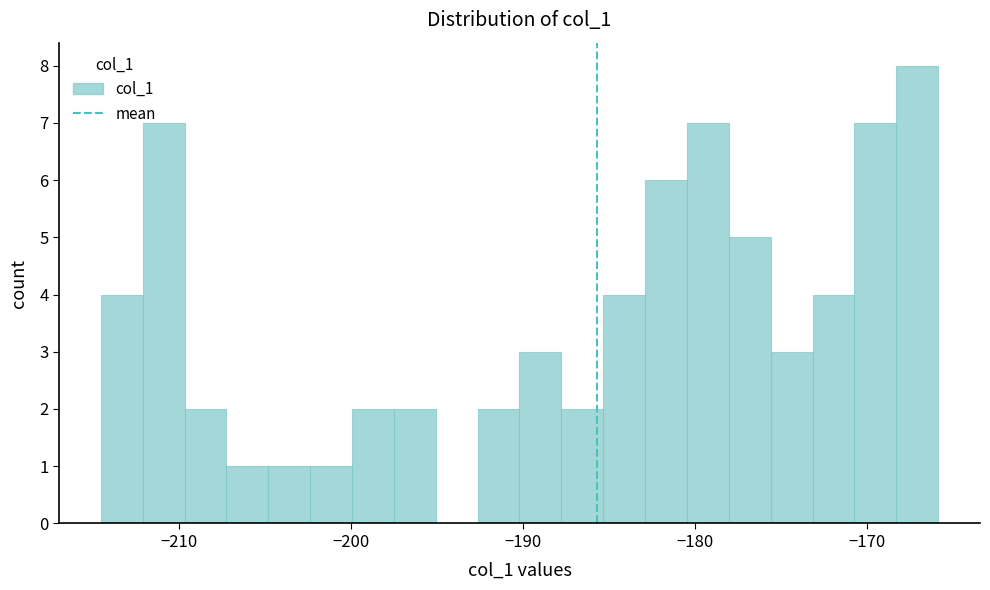

Read against the x-axis, roughly where is the centre of the tallest bar?

-167